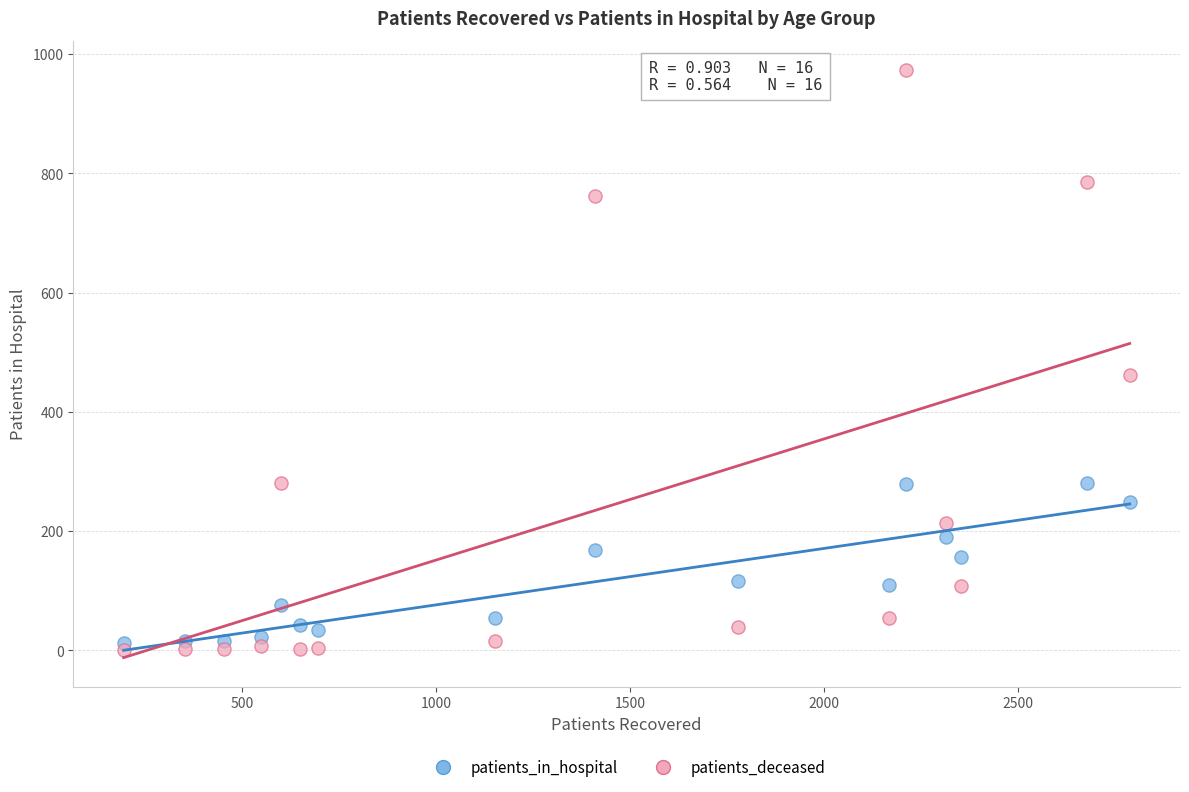

Which series contains the highest Y value?

patients_deceased